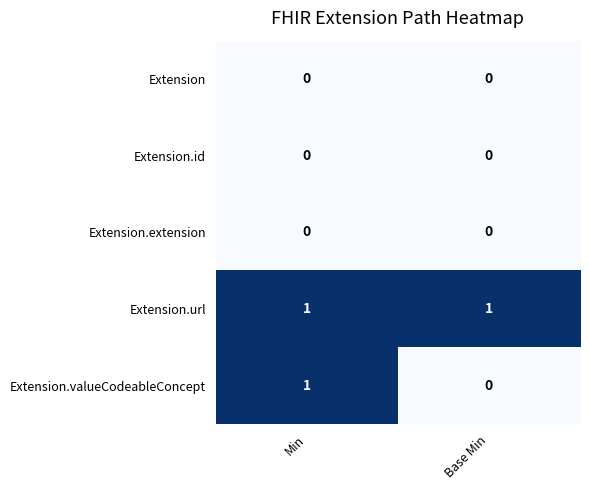

Which series has the largest range (max minus min)?

Extension.valueCodeableConcept